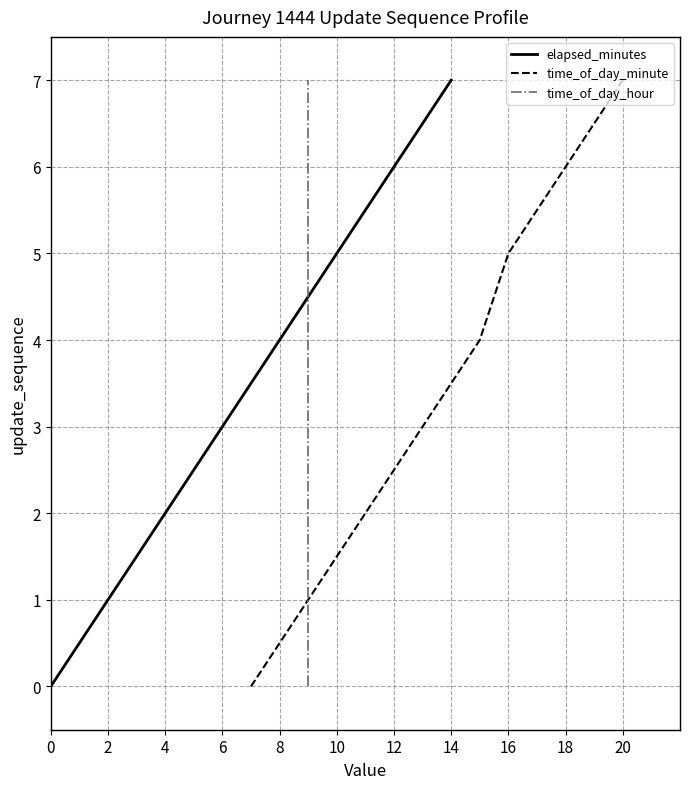

What is the difference between the maximum and minimum values in the elapsed_minutes series?

7